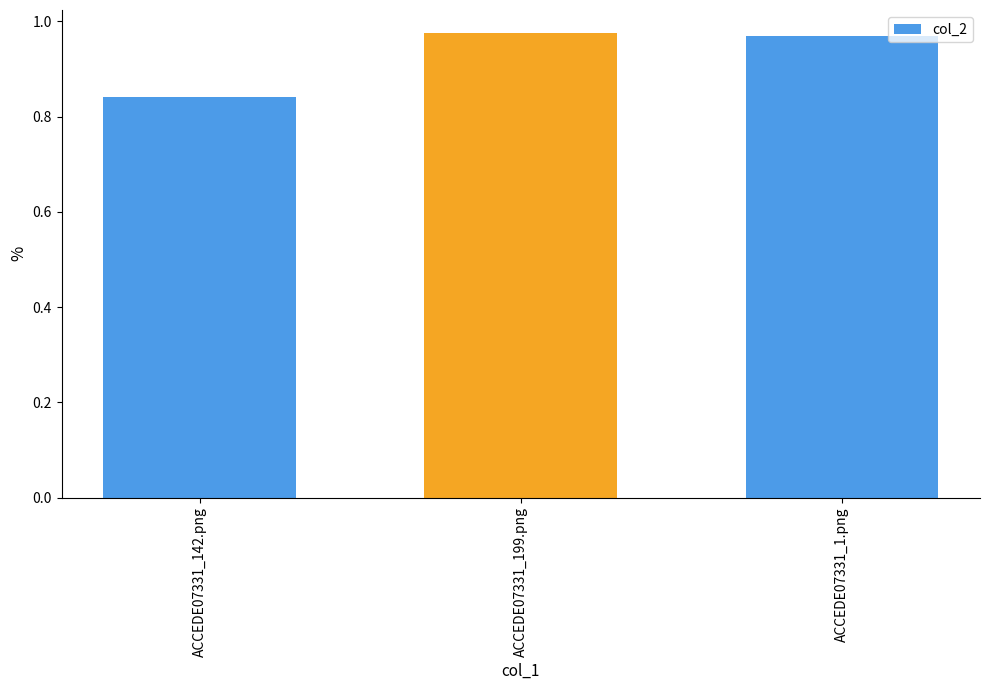

What is the label of the 1st bar from the right?

ACCEDE07331_1.png